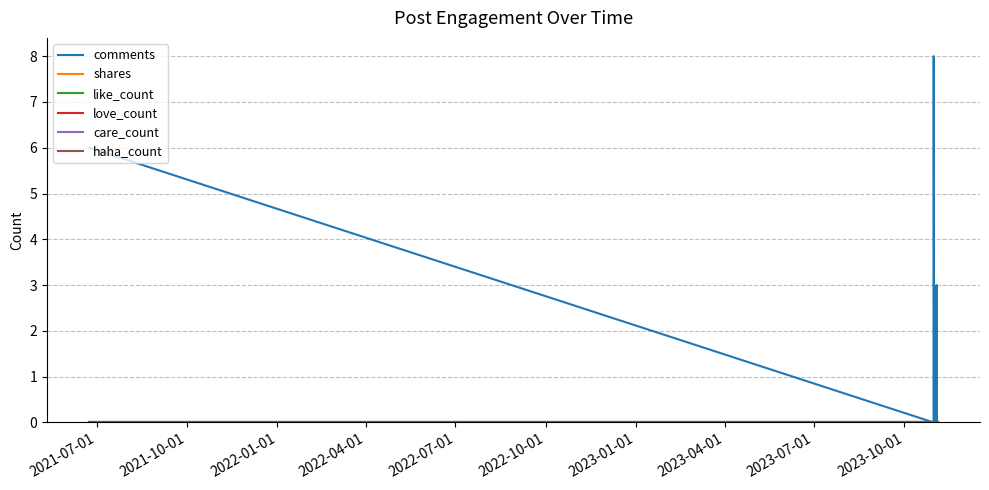

How many interior local peaks does the comments series have?

3